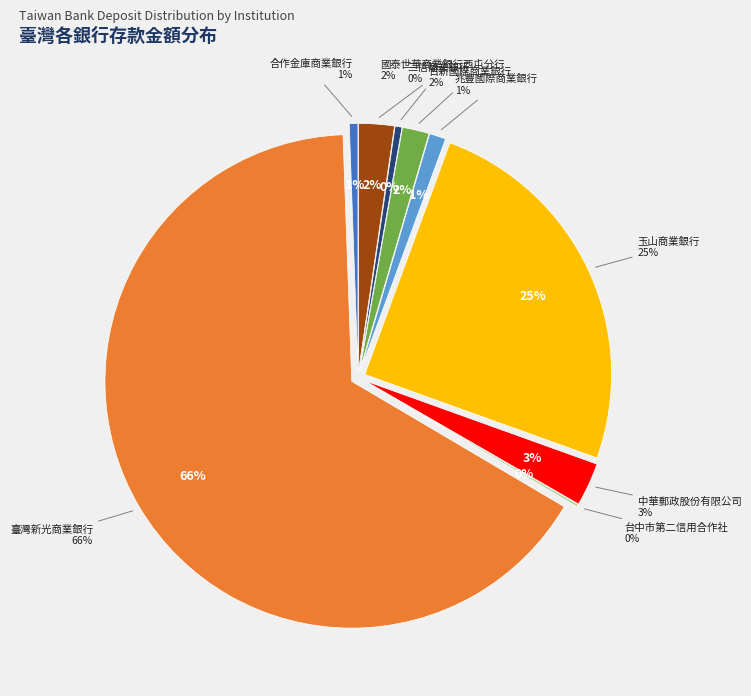

Which slice is the smallest?

台中市第二信用合作社